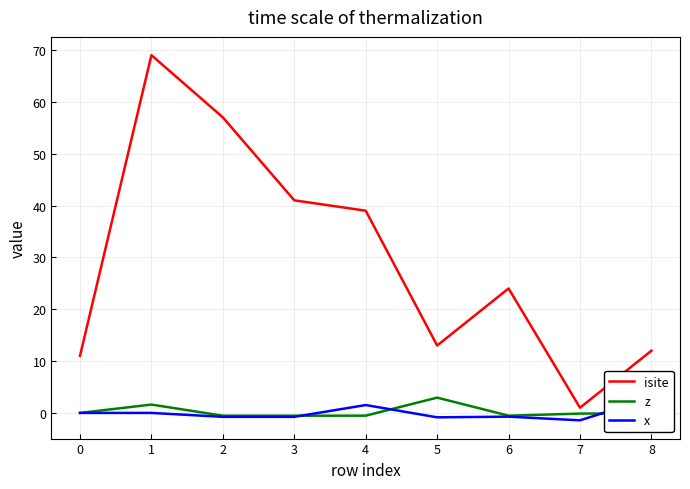

At which category does isite reach its first local valley?

5